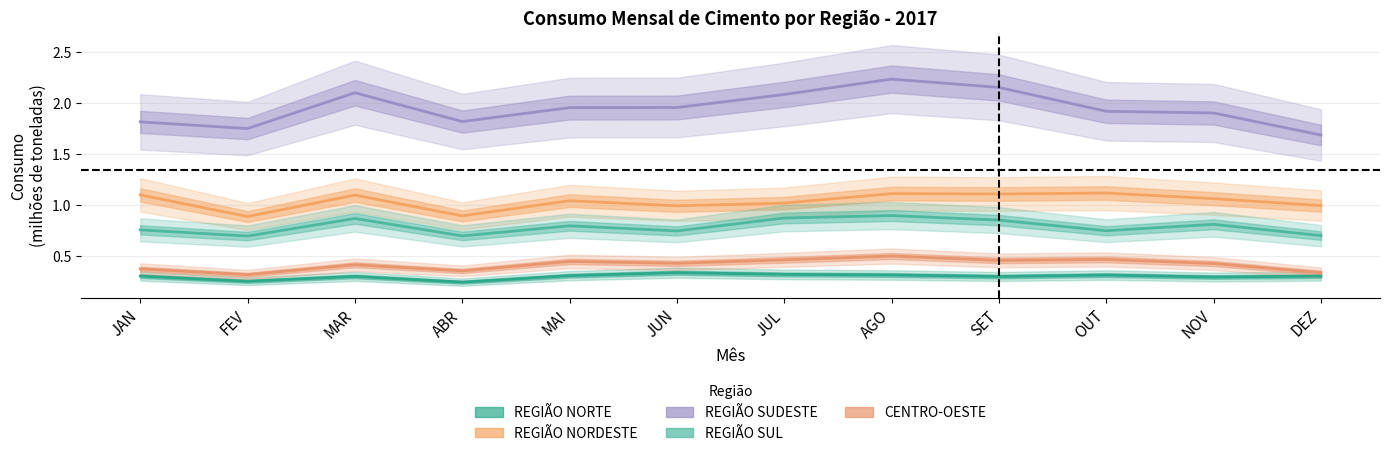

Which category has the lowest value in the REGIÃO NORTE series?

ABR